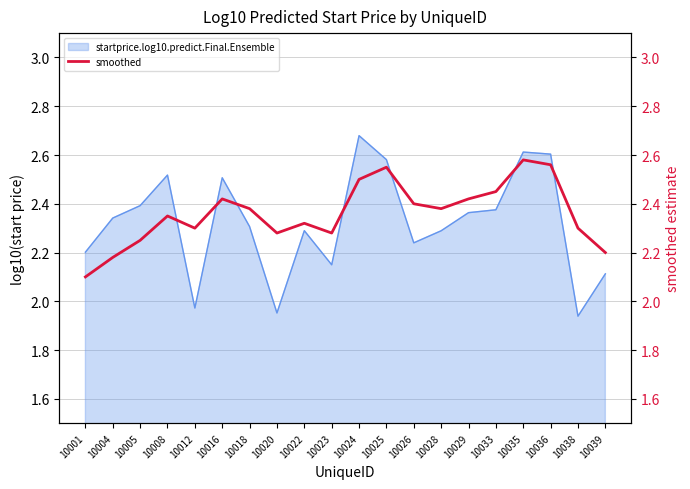

Is it true that the value at 10016 is 0.6?

False